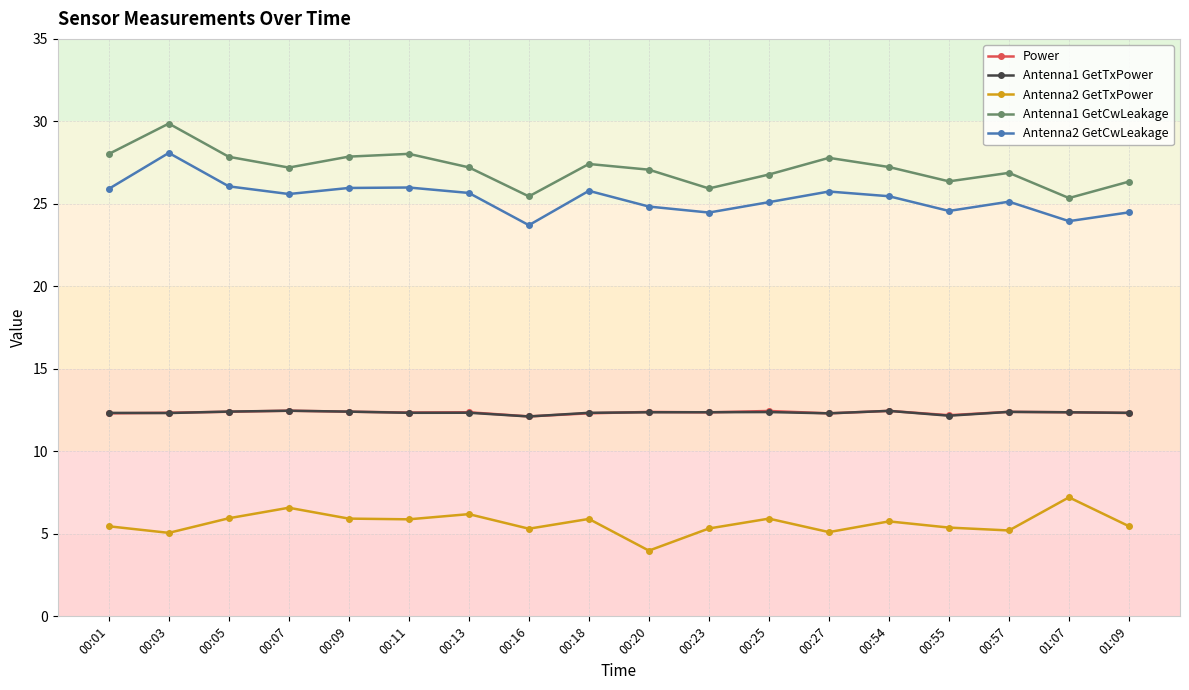

True or false: Antenna1 GetCwLeakage has a value of 27.2 at 00:07.

True